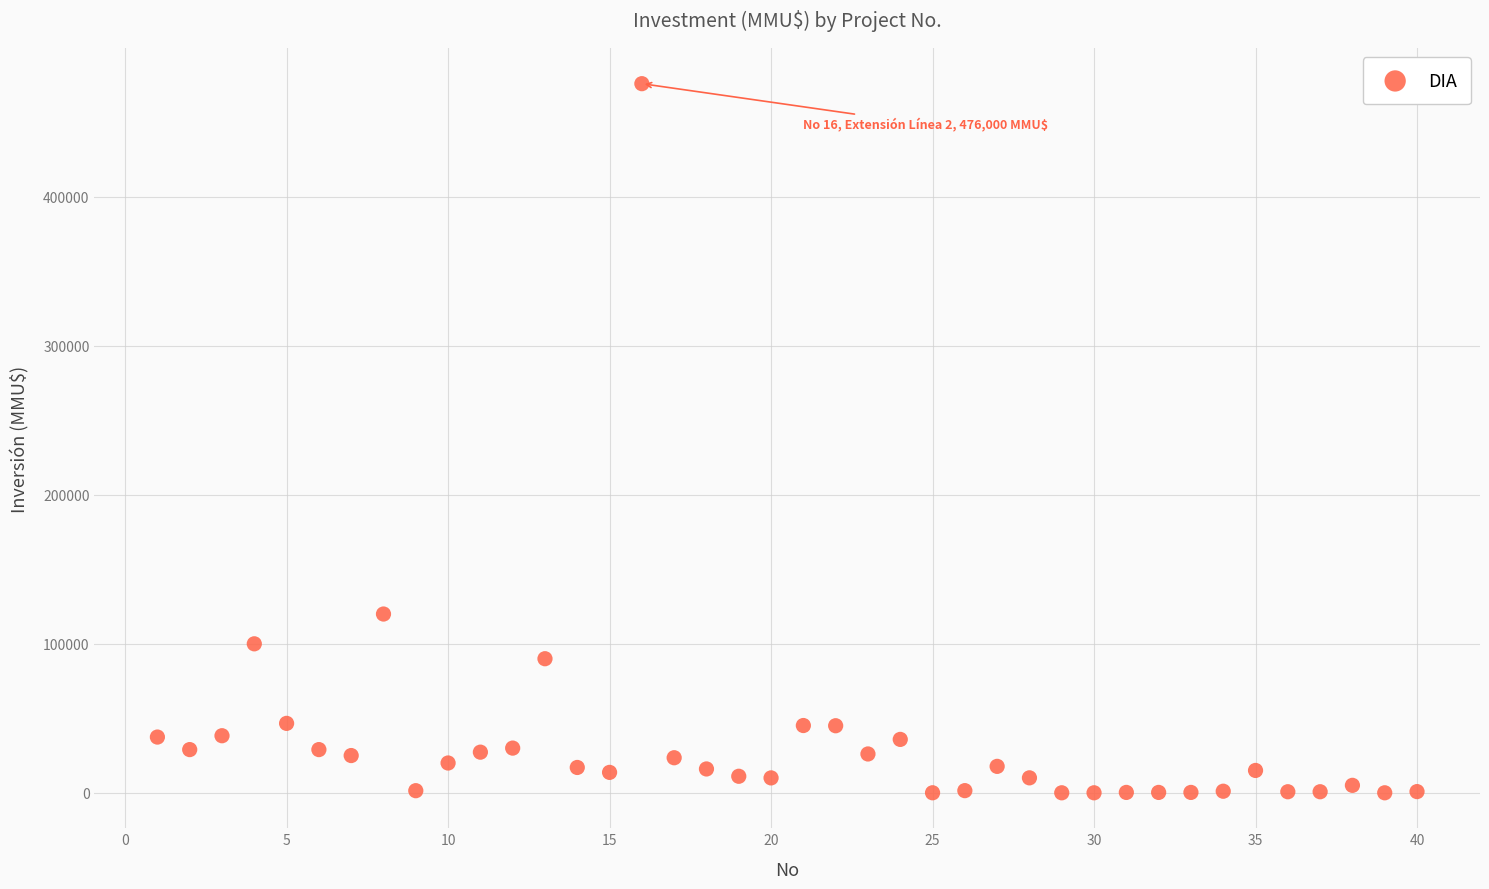

What is the range of Y values (max minus min)?

476000